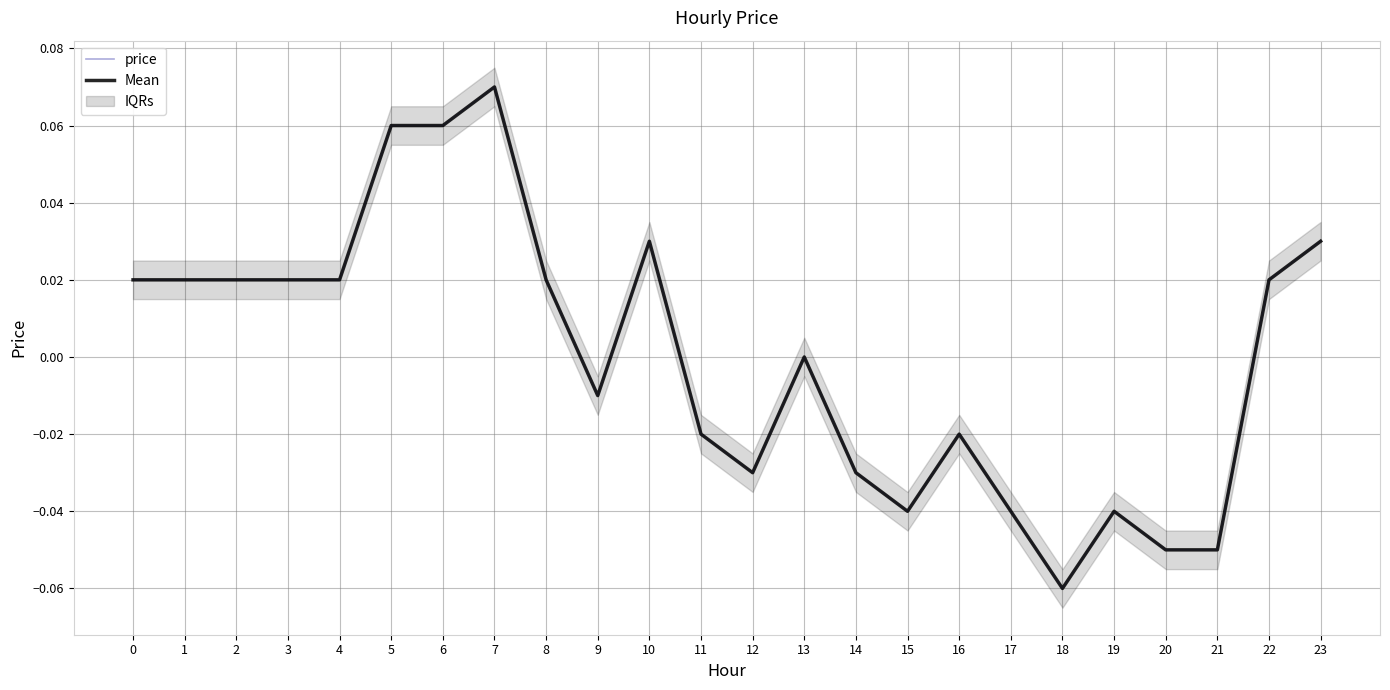

At which category does the chart reach its peak across all series?

7